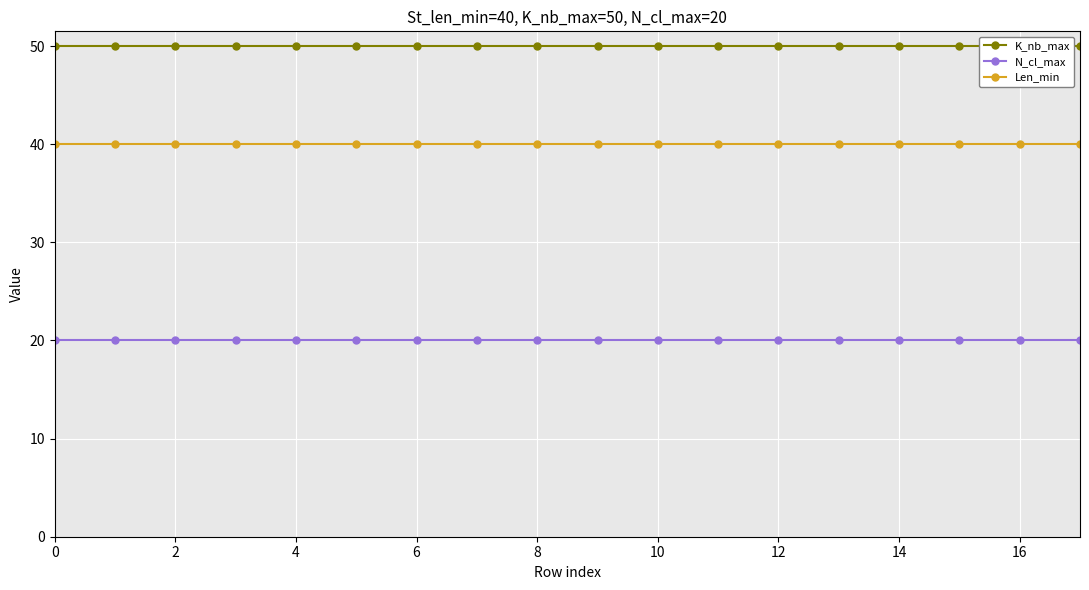

List the series in order of their overall mean, highest first.

K_nb_max, Len_min, N_cl_max